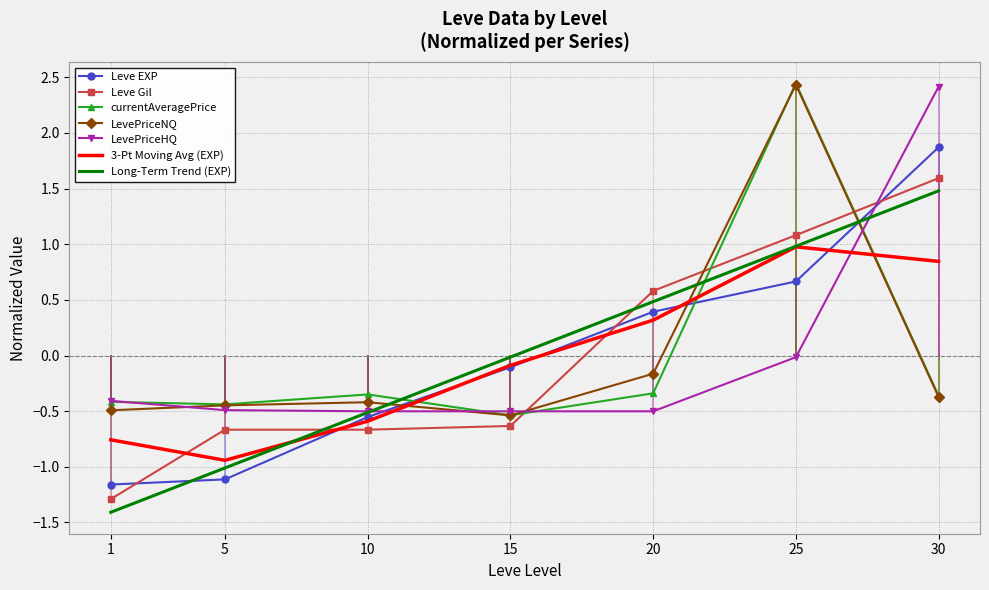

Which series changed the most between 10 and 20?

Leve Gil